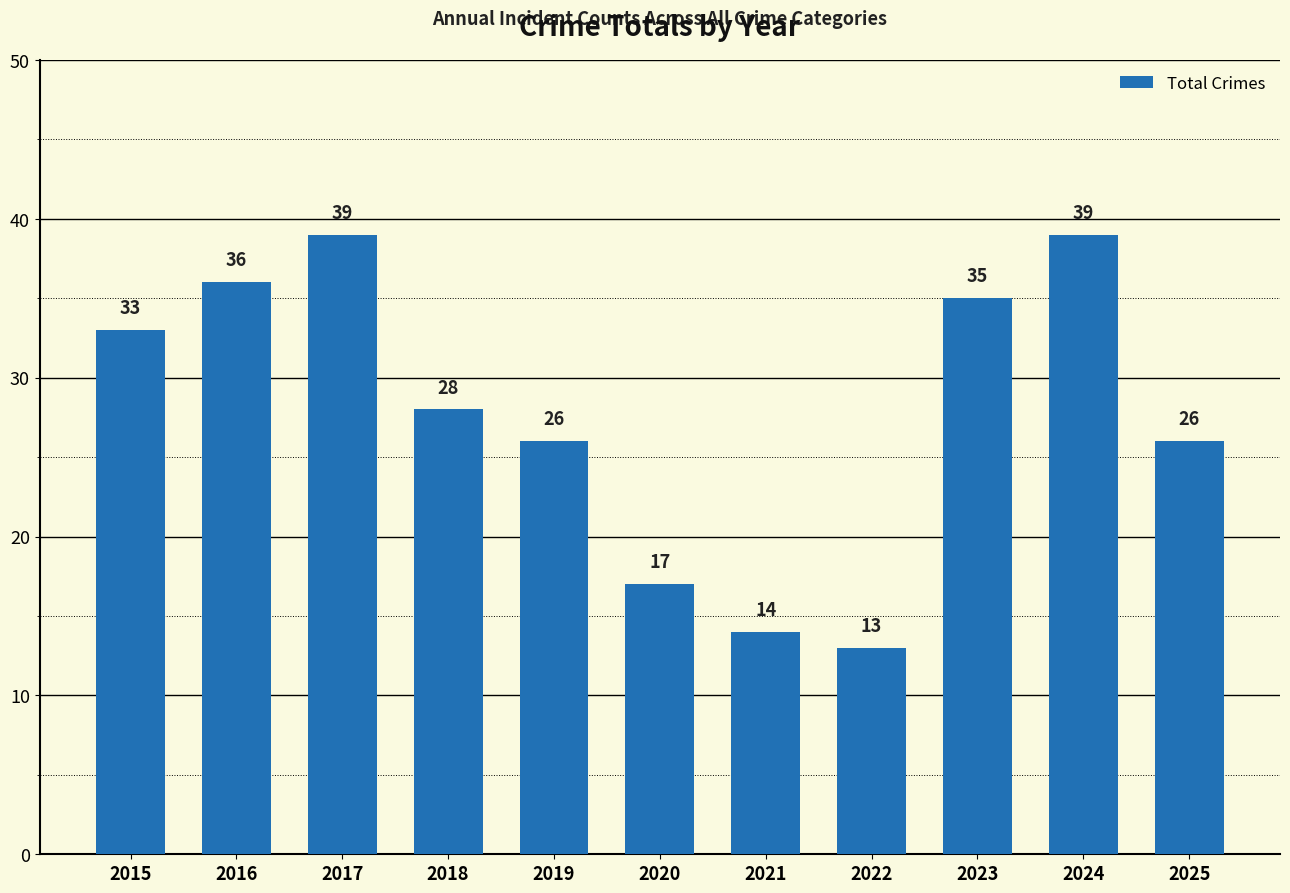

What is the smallest value displayed?

13